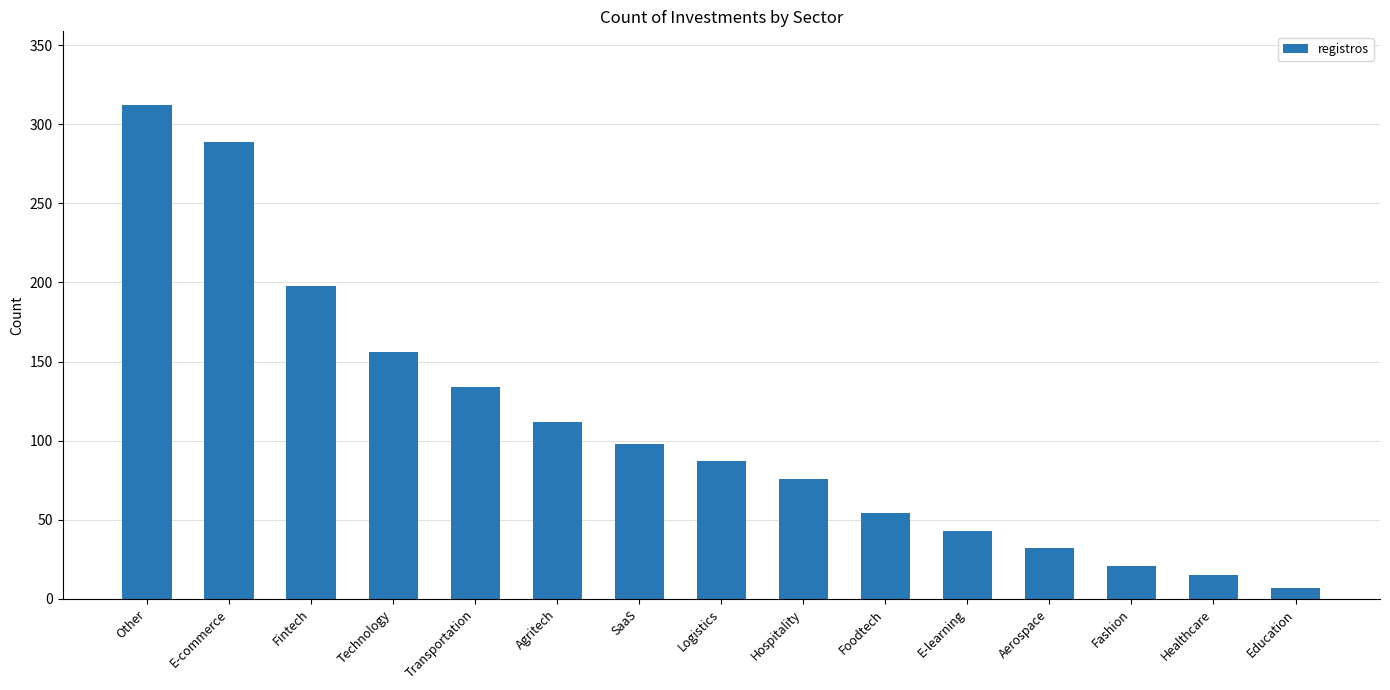

What is the sum of the values at Fintech and Transportation?

332